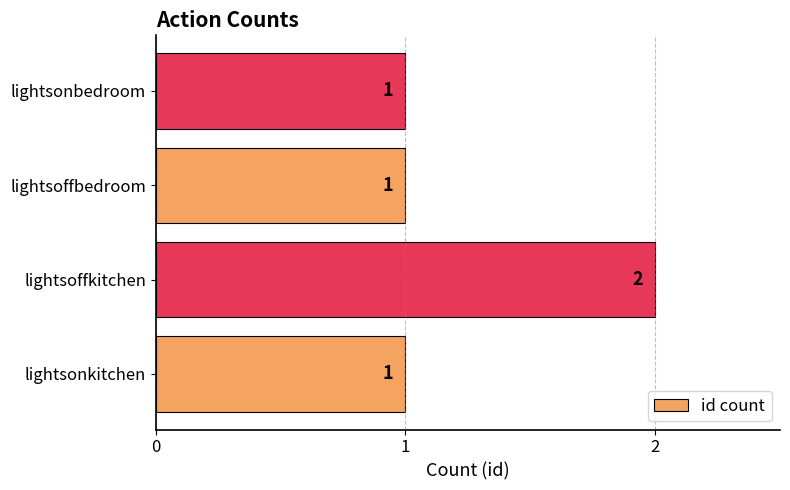

True or false: the data shows 1 at lightsoffkitchen.

False